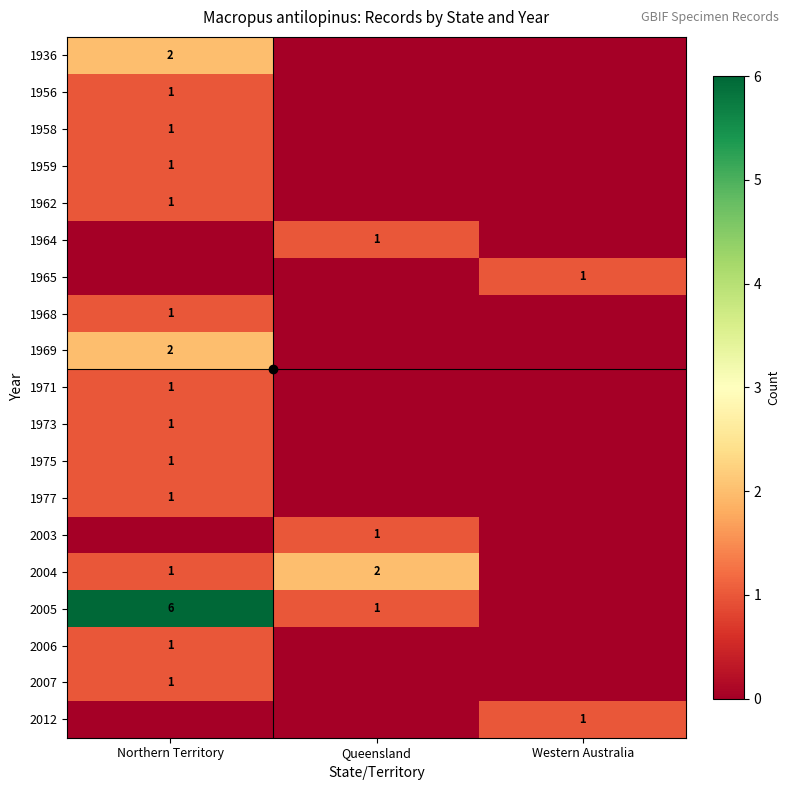

Where is 1958 nearest to the value 0?

Queensland